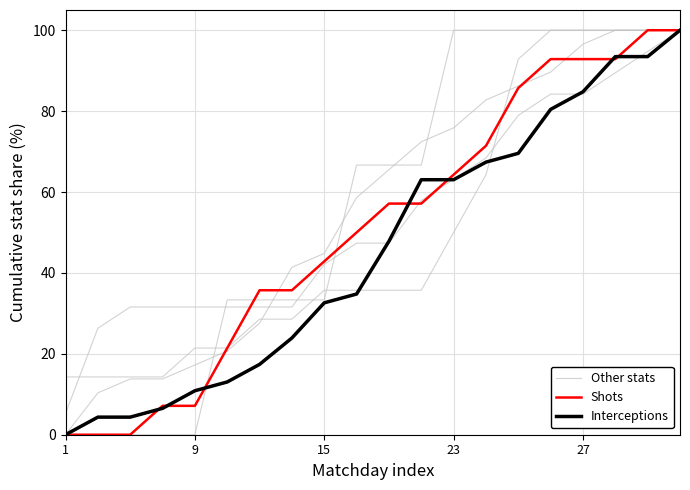

How many lines are shown in the chart?

3